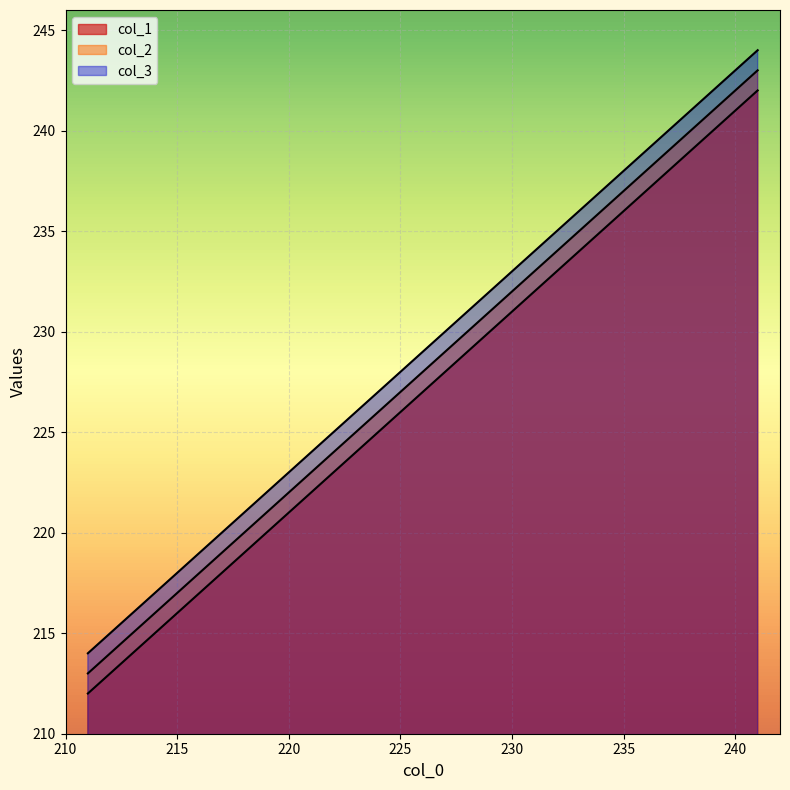

Does the chart display data point markers on the line(s)?

No